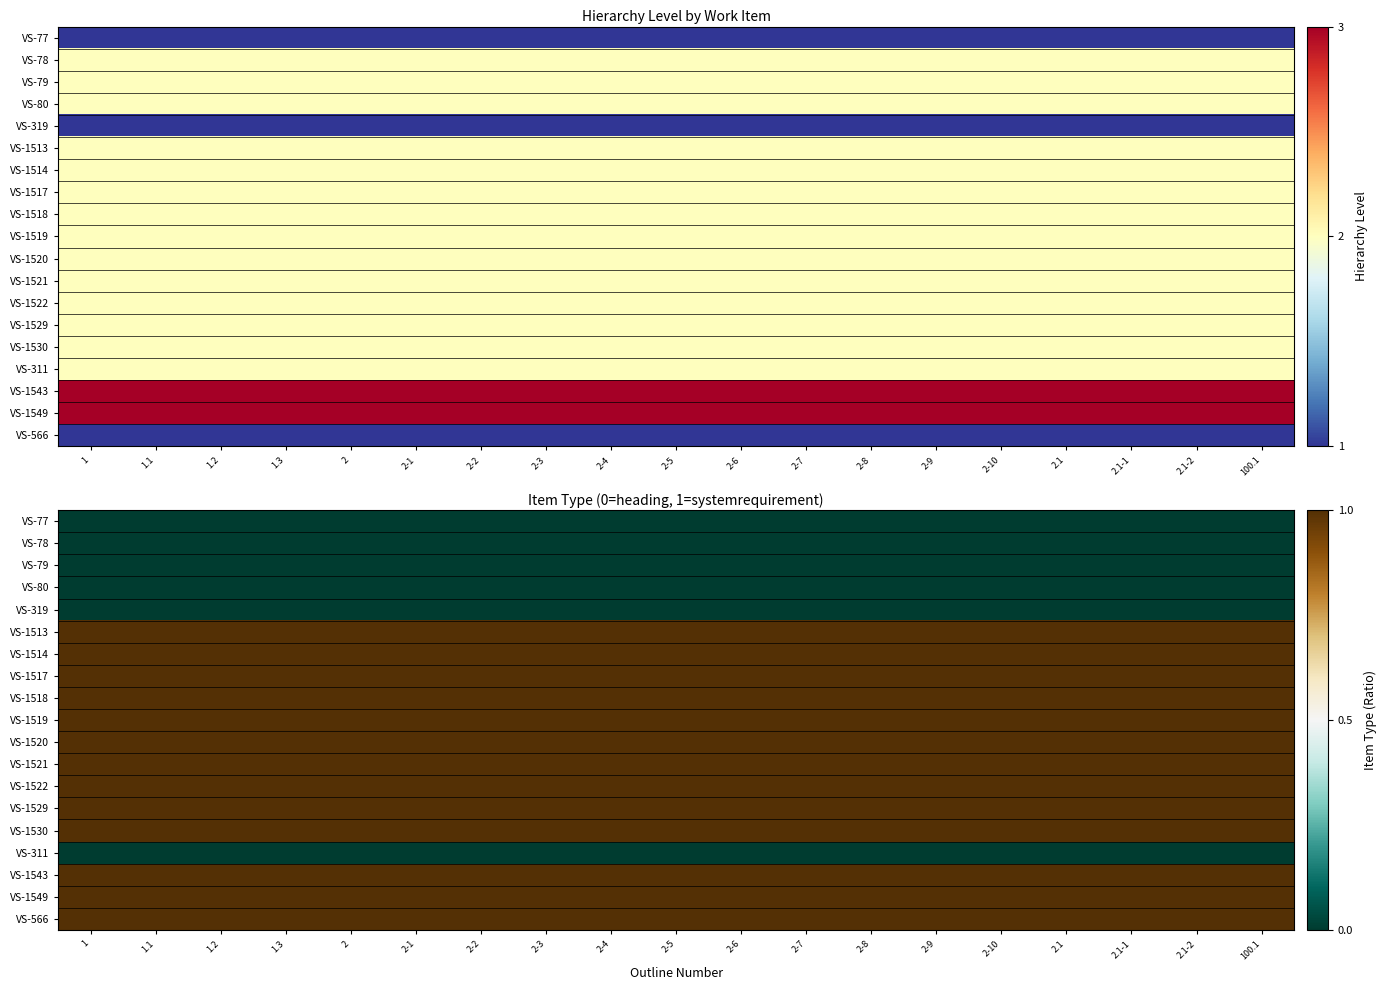

Rank the categories by VS-1520 value from highest to lowest.

1, 1.1, 1.2, 1.3, 2, 2-1, 2-2, 2-3, 2-4, 2-5, 2-6, 2-7, 2-8, 2-9, 2-10, 2.1, 2.1-1, 2.1-2, 100.1